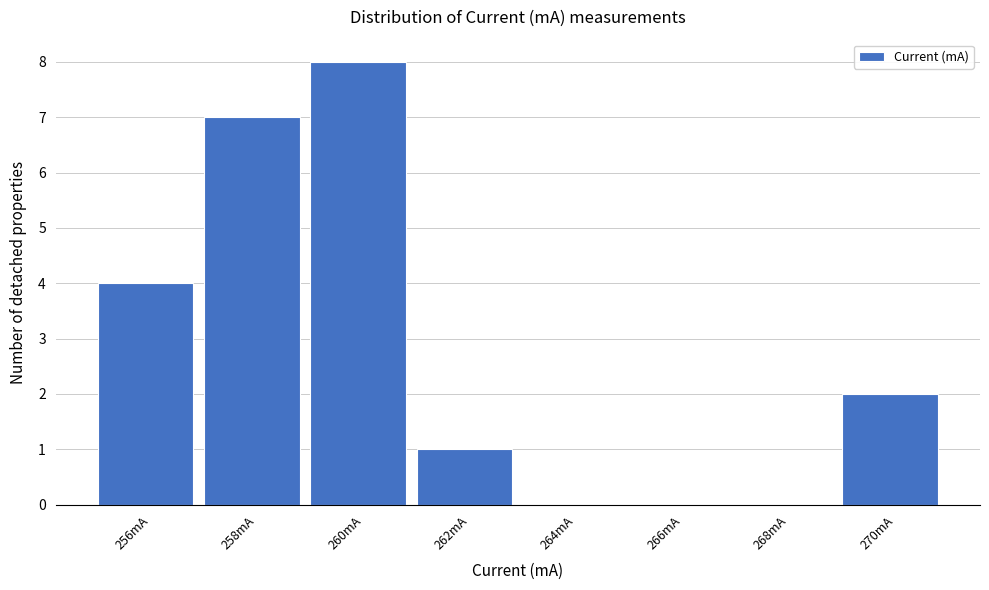

Reading right to left, extract all data points from this chart.

270mA=2	268mA=0	266mA=0	264mA=0	262mA=1	260mA=8	258mA=7	256mA=4